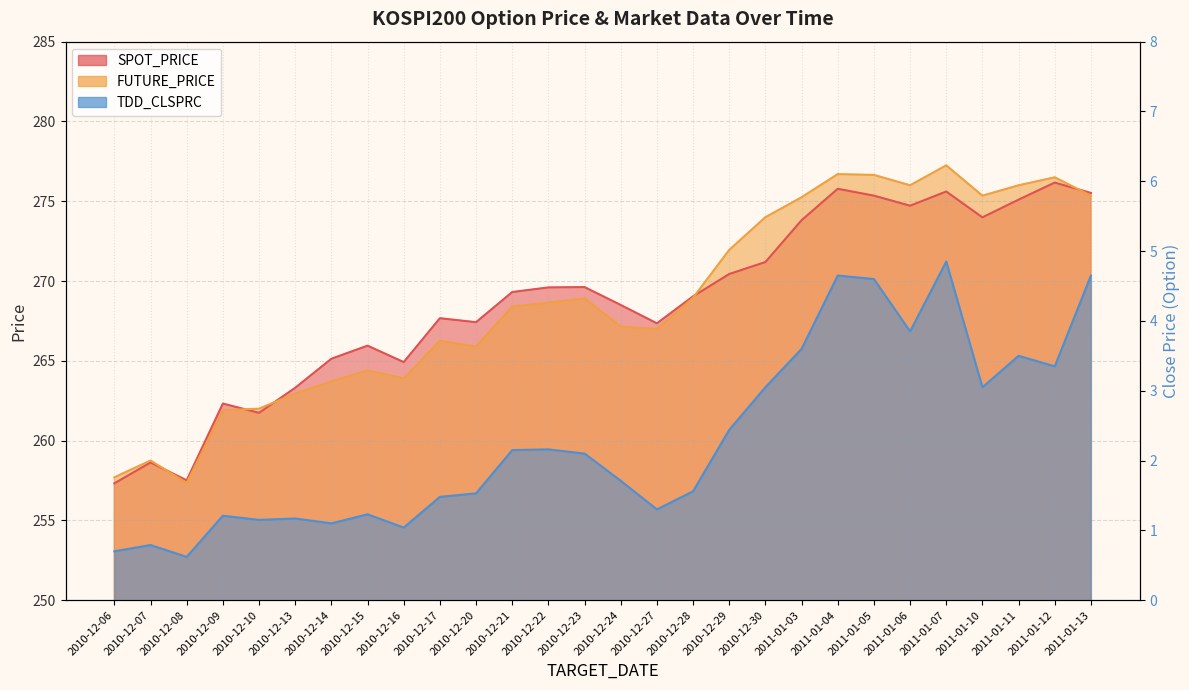

Which series has the largest total across all categories?

FUTURE_PRICE